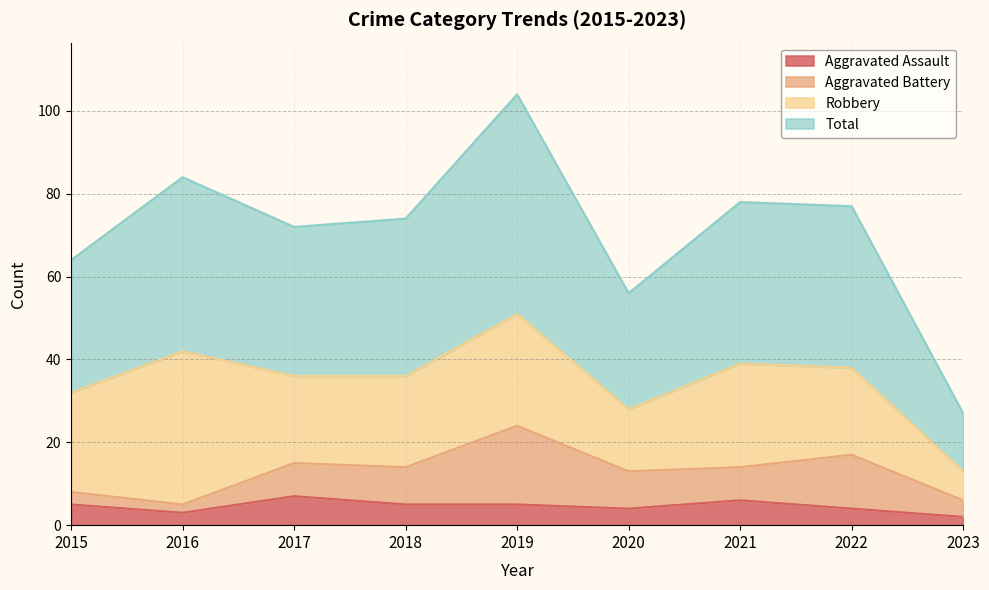

What is the average value of the Total series?

71